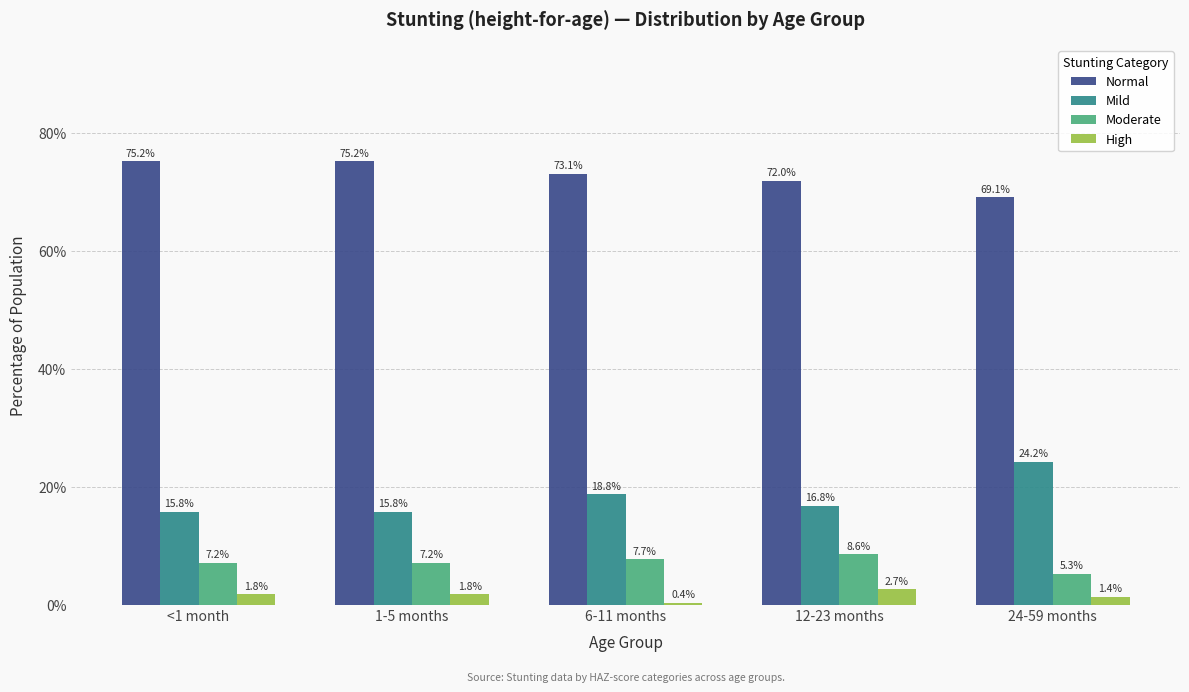

What are all the series names shown in the legend?

Normal, Mild, Moderate, High